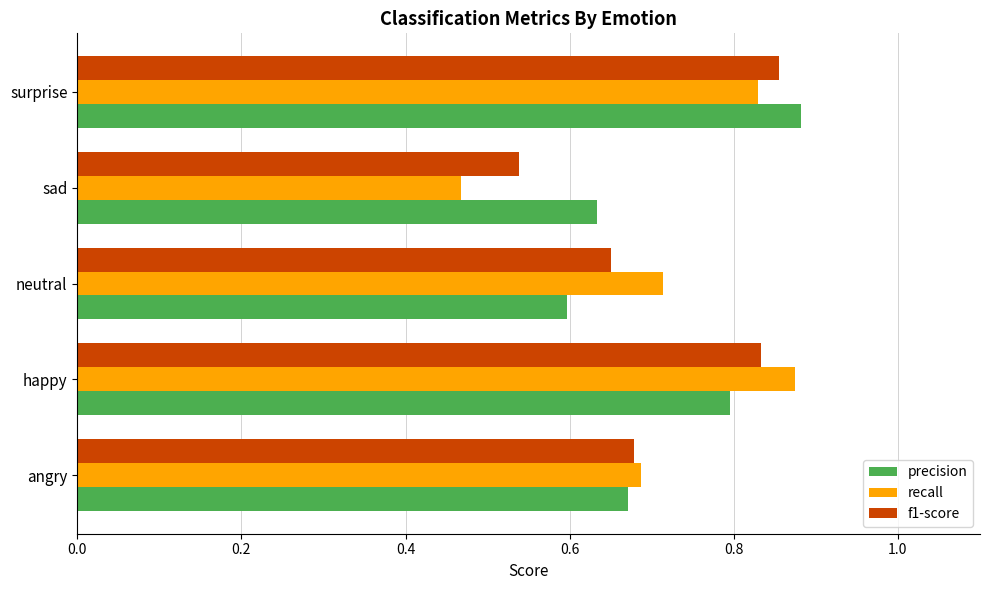

At which label does recall reach its minimum?

sad